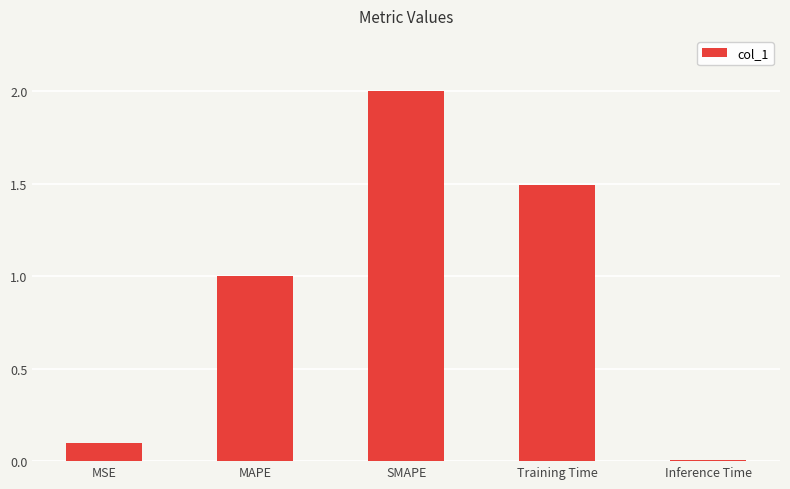

Which has a higher value, MAPE or SMAPE?

SMAPE